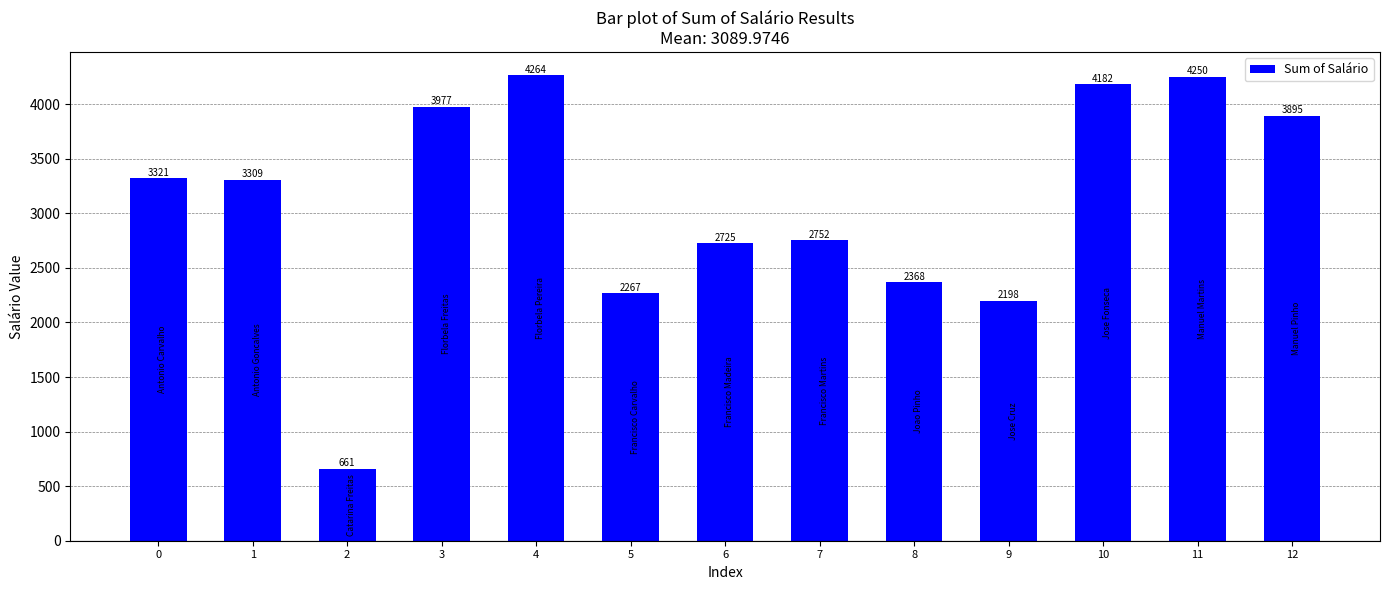

Rank the categories by value from lowest to highest.

2, 9, 5, 8, 6, 7, 1, 0, 12, 3, 10, 11, 4